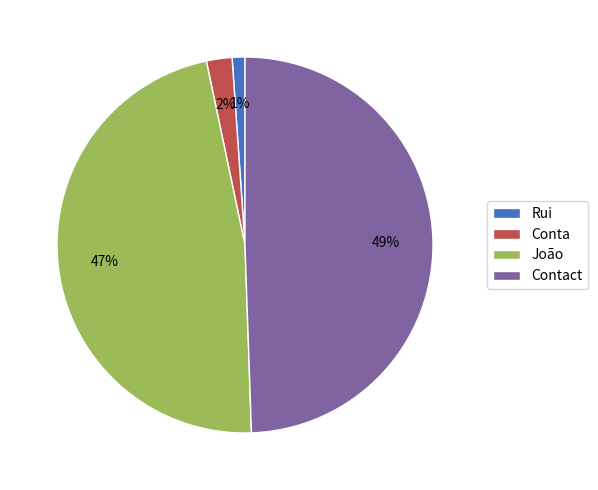

Approximately how many times larger is the value at João compared to Contact?

1.0